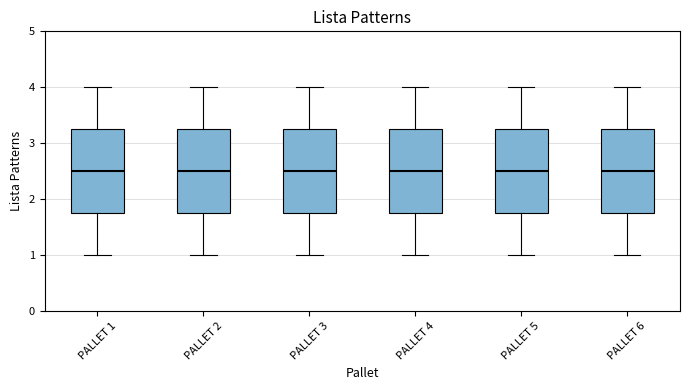

Where does the median line of the box for PALLET 6 sit on the y-axis? The values are not printed on the chart, so give them approximately, as read against the axis.

2.5